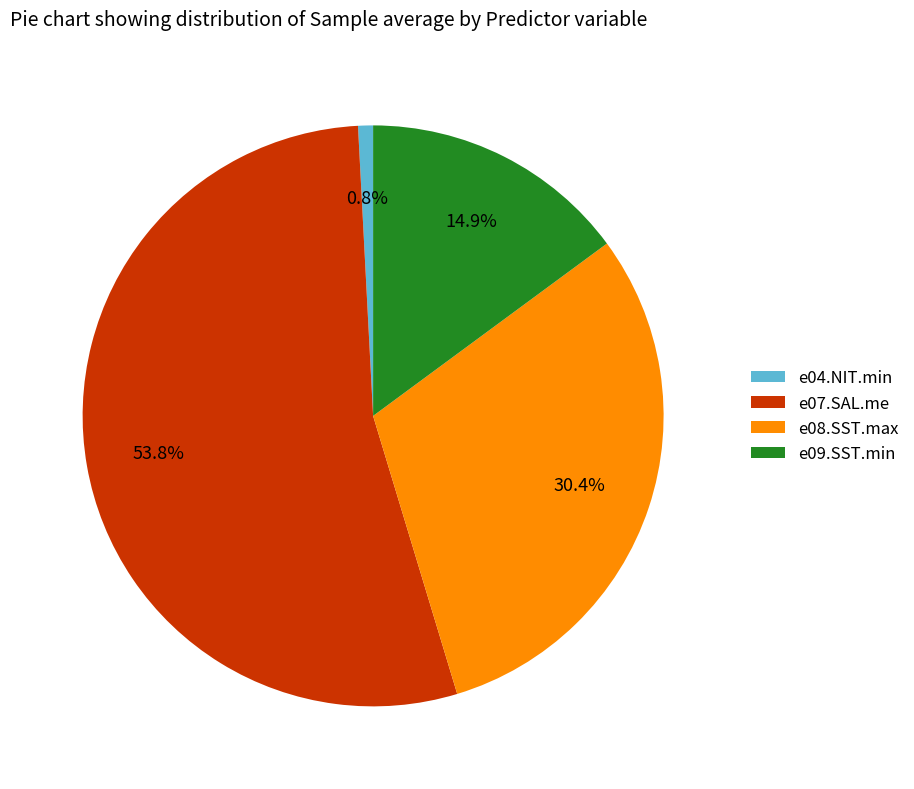

To the nearest percent, what percentage of the pie is e08.SST.max?

30%